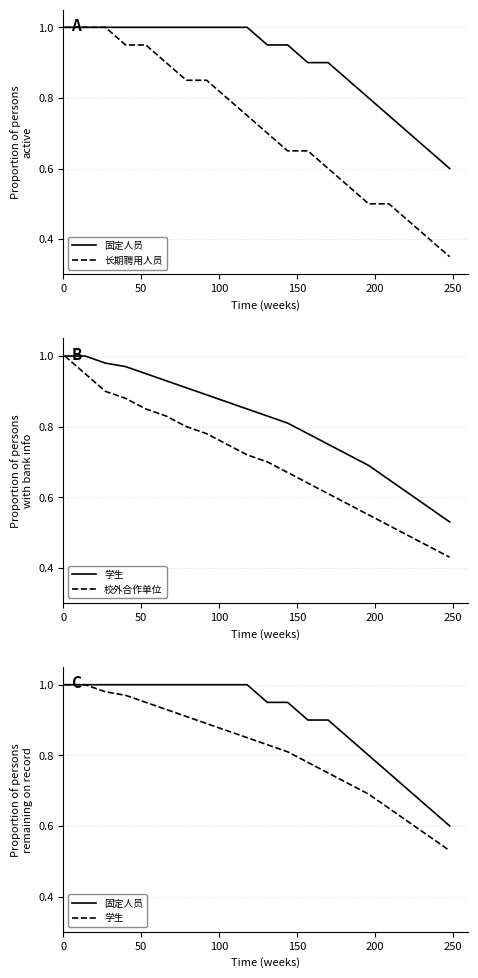

True or false: 长期聘用人员 and 固定人员 cross at least once.

False